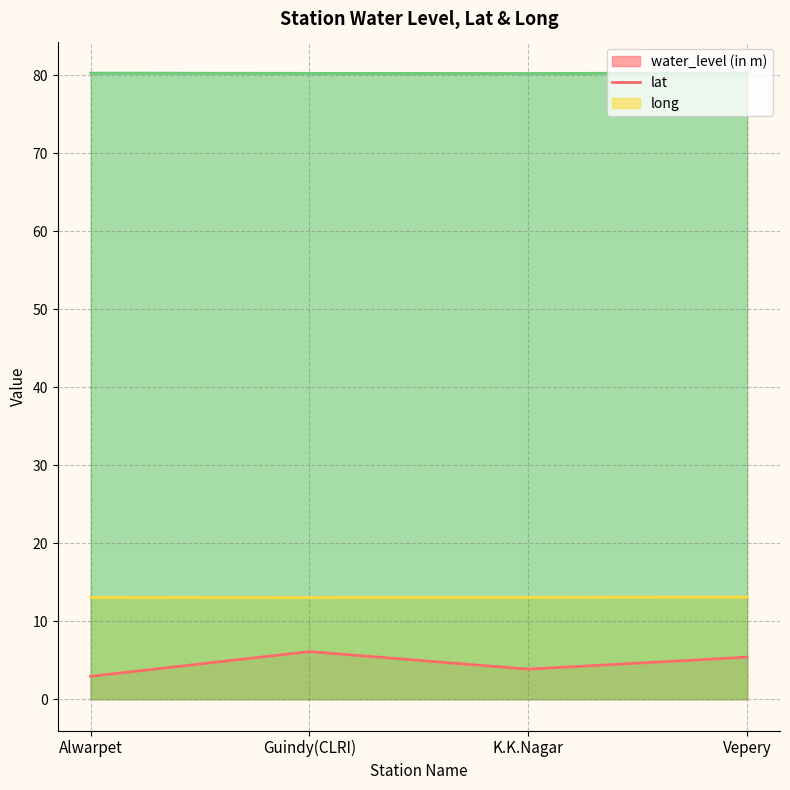

What is the value of the long point at the 2nd from the left?

80.2